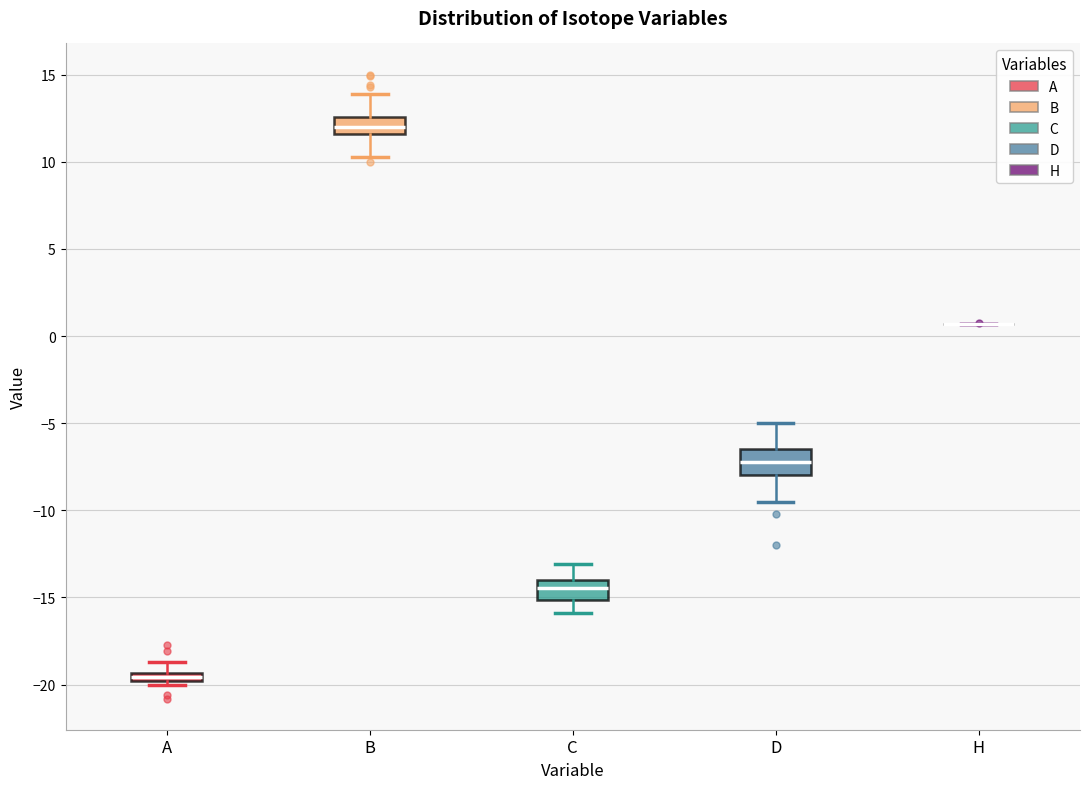

Where is the lower edge of the box for B on the y-axis? The values are not printed on the chart, so give them approximately, as read against the axis.

11.5